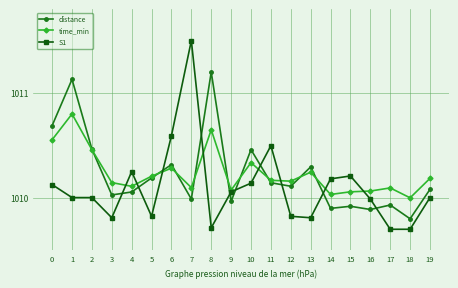

What is the sum of all S1 values?

20201.9